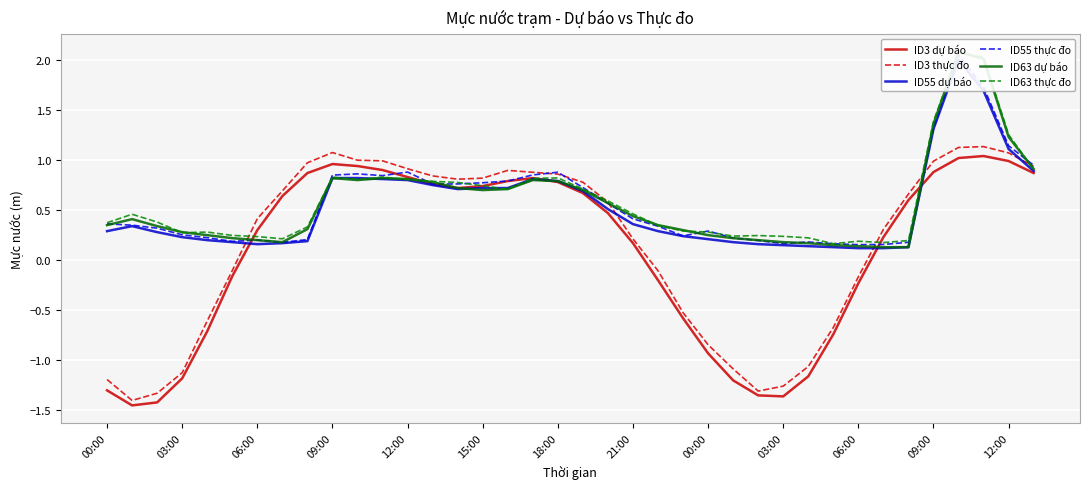

Rank the series by their maximum value, from highest to lowest.

ID63 dự báo, ID63 thực đo, ID55 thực đo, ID55 dự báo, ID3 thực đo, ID3 dự báo